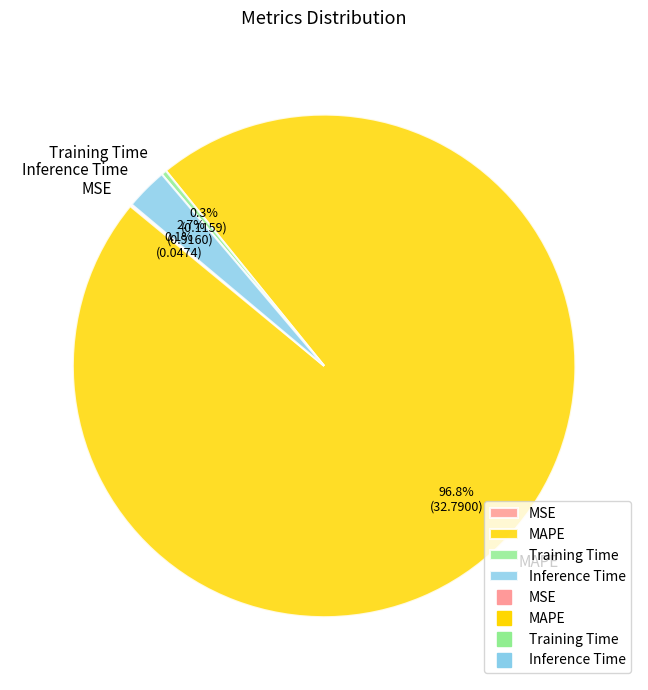

What percentage is the MAPE slice, to the nearest percent?

97%